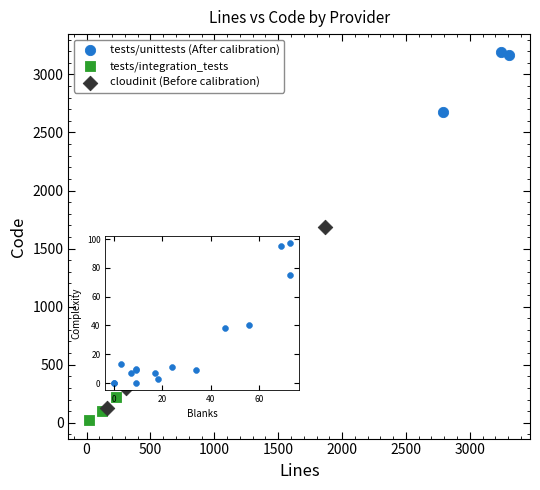

Which series reaches the maximum Y coordinate?

tests/unittests (After calibration)